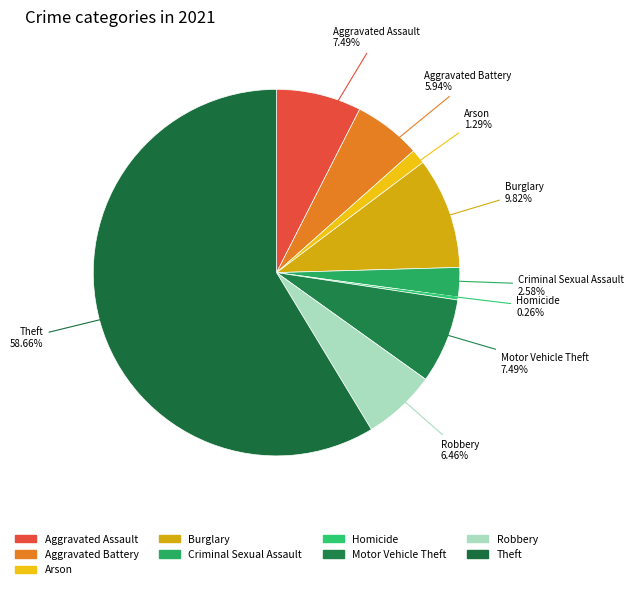

To the nearest percent, what percentage of the pie is Arson?

1%